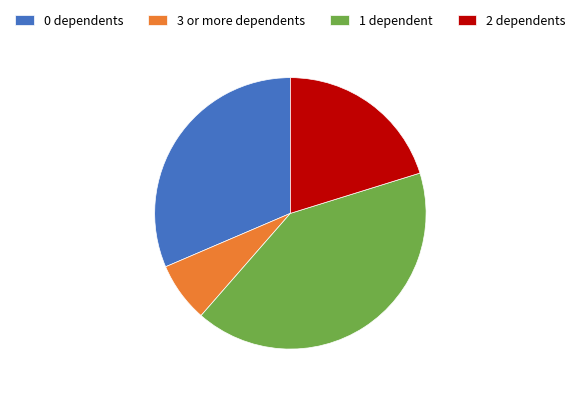

Which category has the smallest portion of the pie?

3 or more dependents